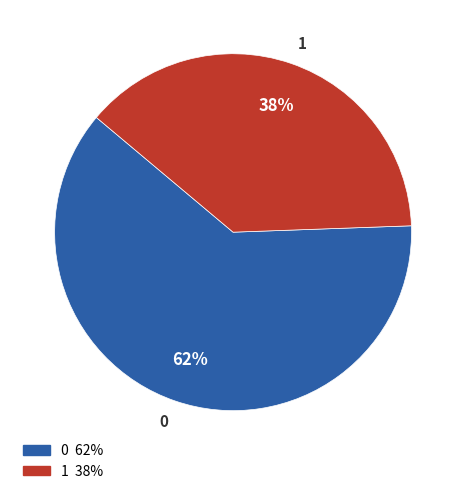

To the nearest percent, what portion does 0 represent?

62%